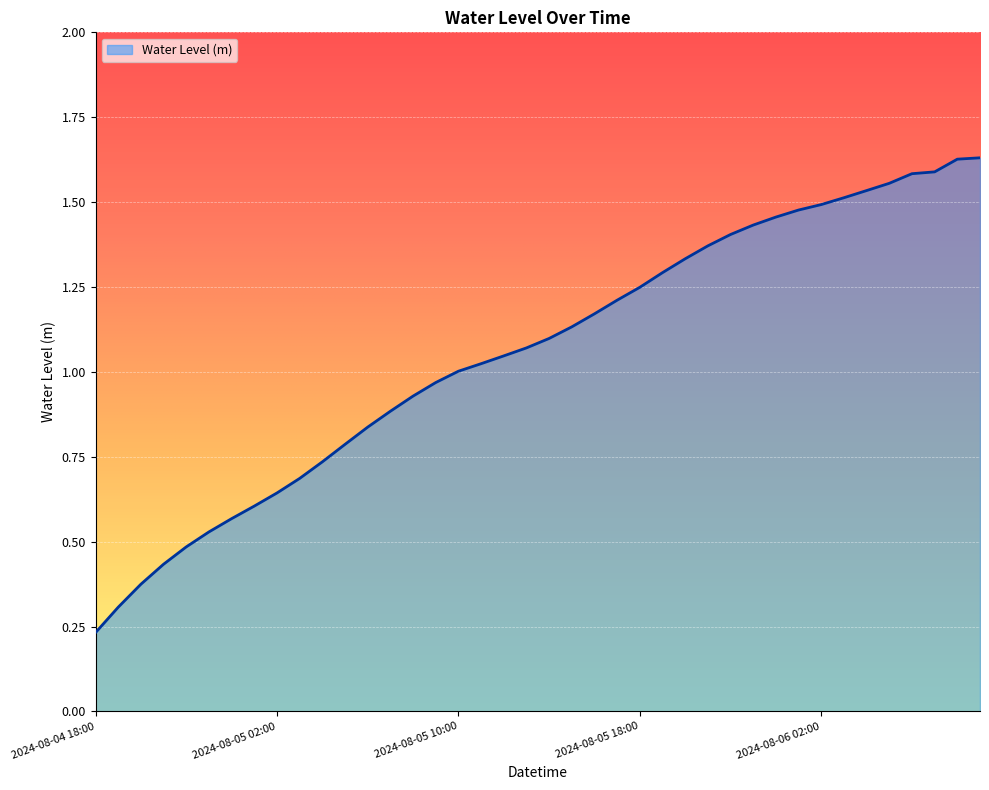

Does the chart have visible grid lines?

Yes